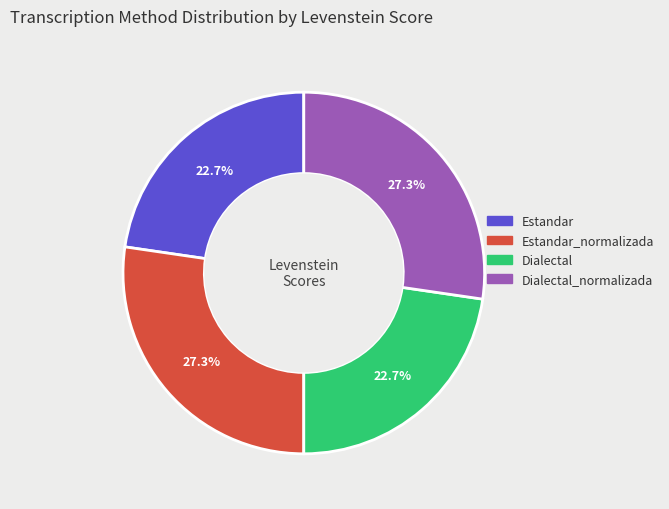

Does any single category account for the majority?

No